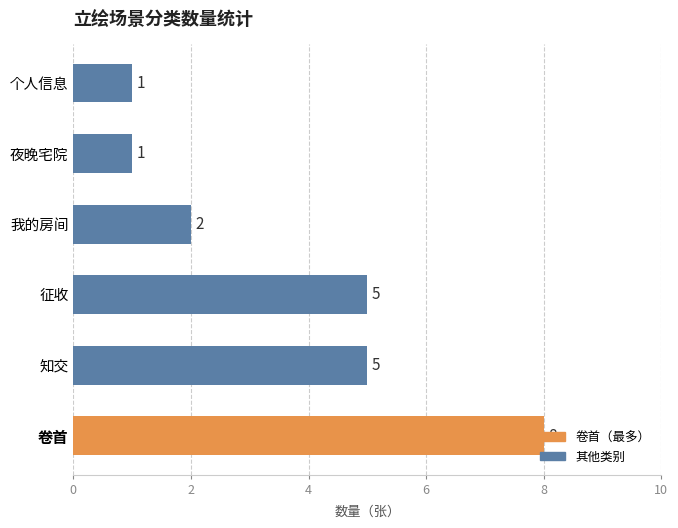

Are the bars horizontal?

Yes